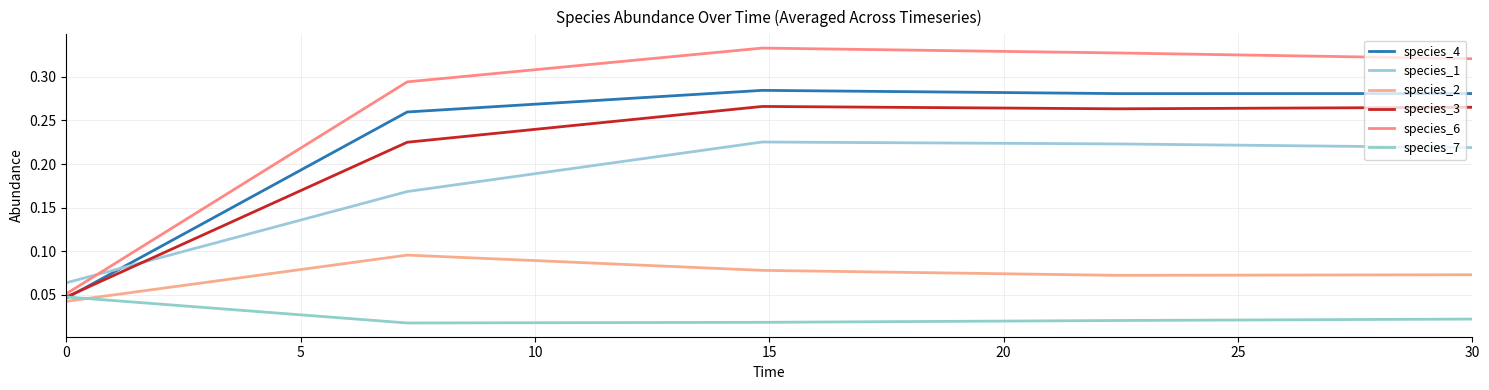

Is this an area chart (filled region under the line)?

No